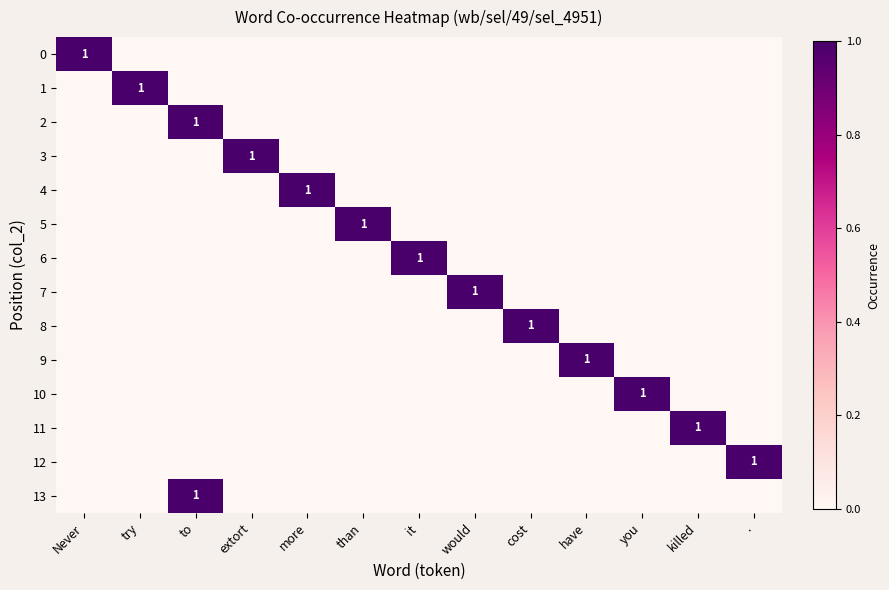

Count the number of data series in this chart.

14